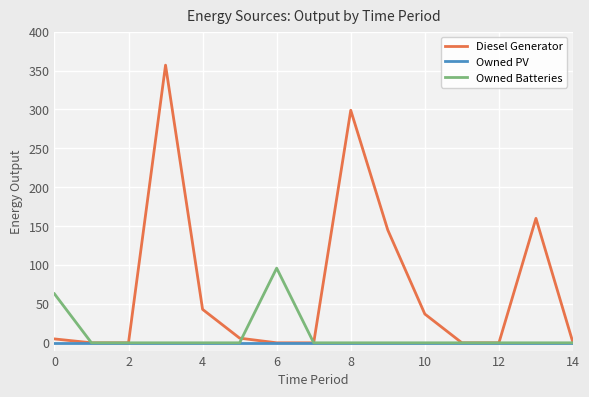

At how many categories does at least one series exceed 114?

4